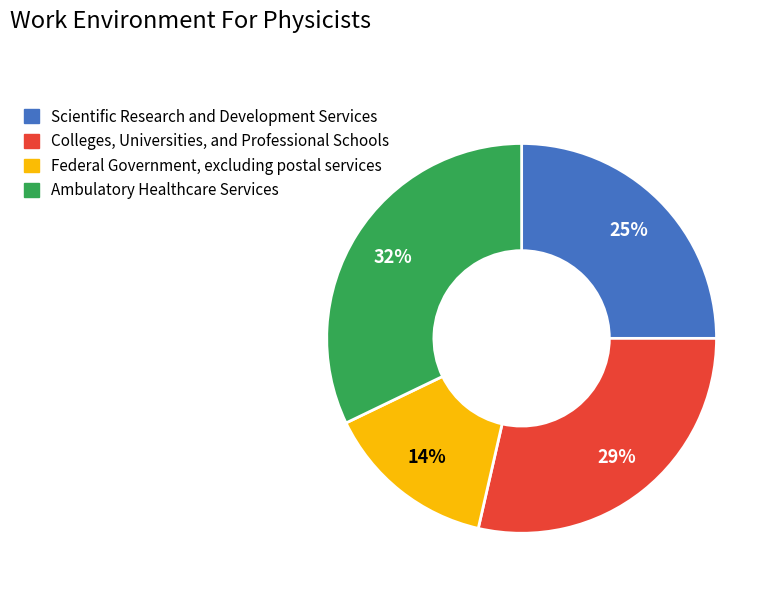

To the nearest percent, what is the average slice percentage?

25%